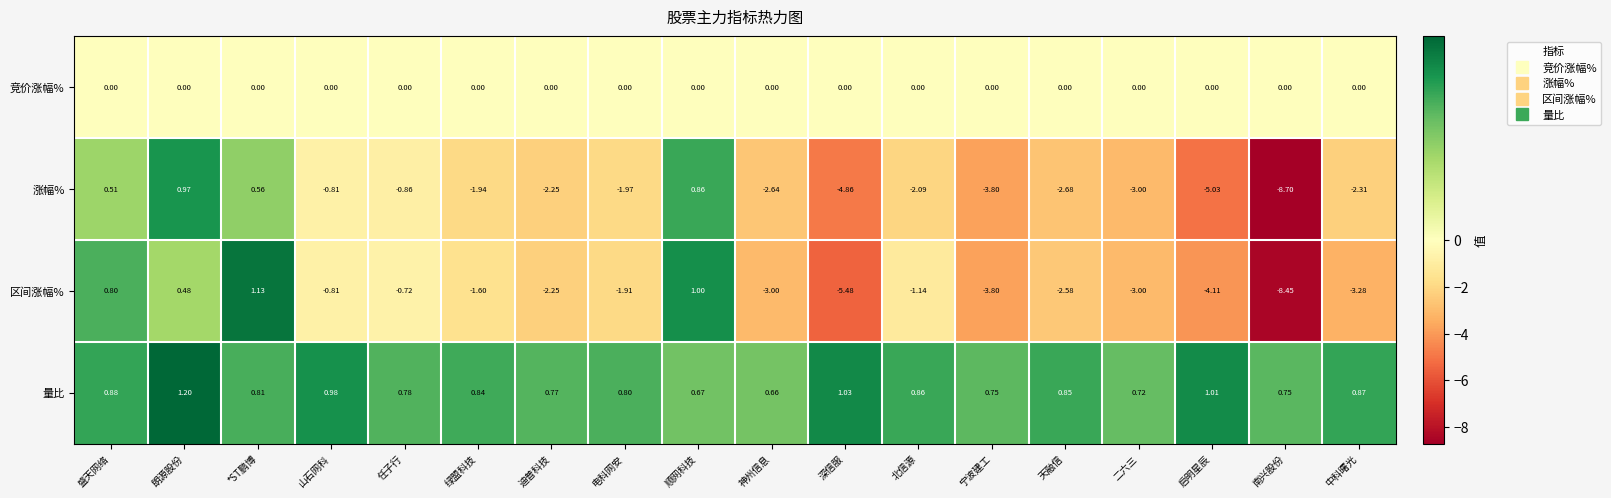

At which label does 涨幅% first exceed -2?

盛天网络